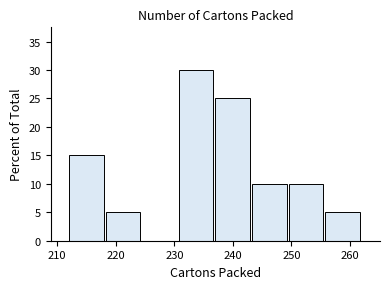

Over which range of the x-axis is the bar tallest?

231 to 237